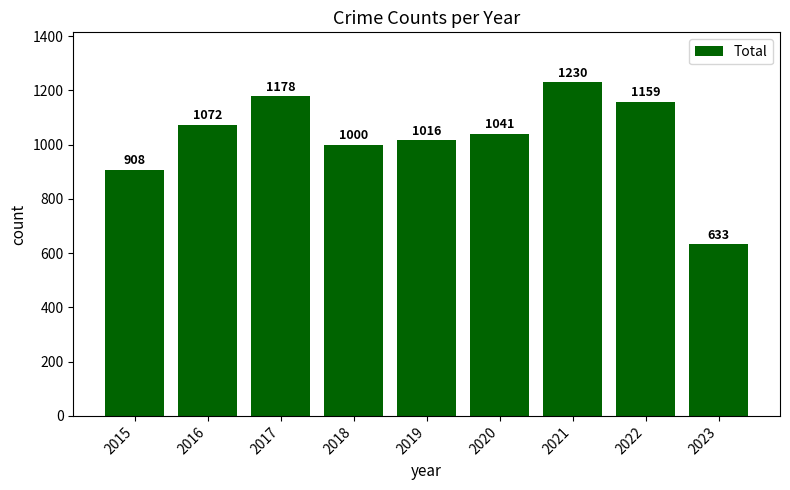

Between 2022 and 2017, which is larger?

2017